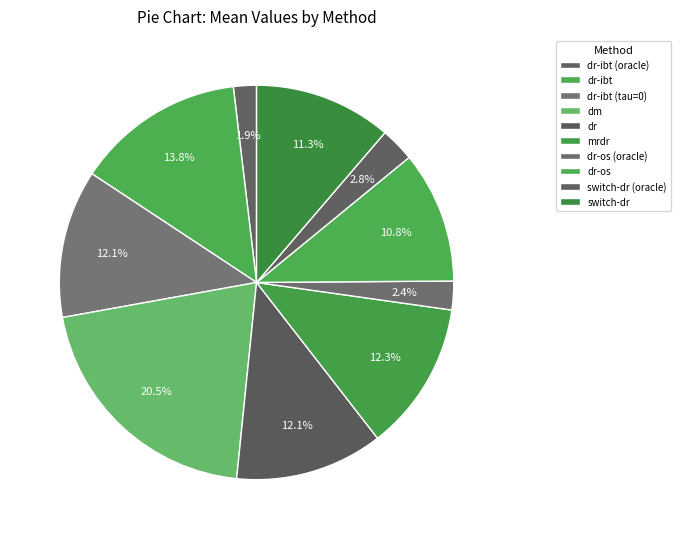

What is the smallest slice in the pie chart?

dr-ibt (oracle)